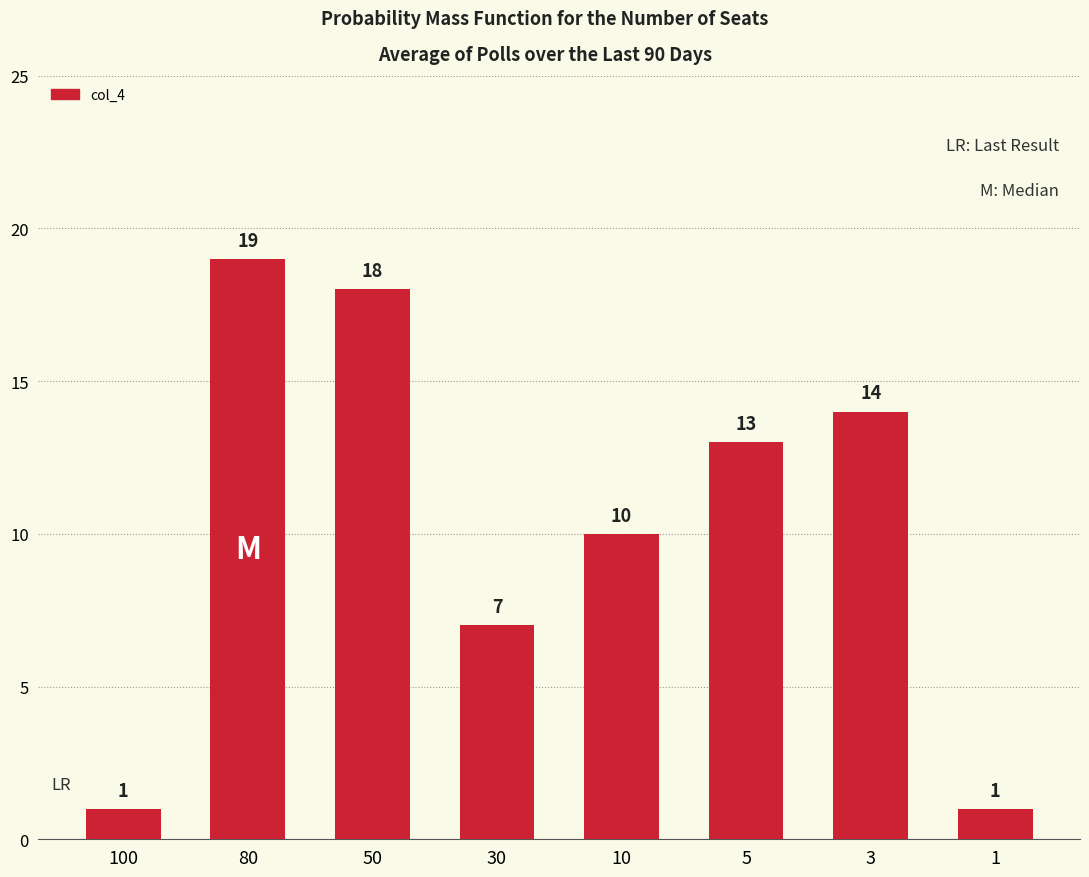

Is it true that the value at 3 is 14?

True